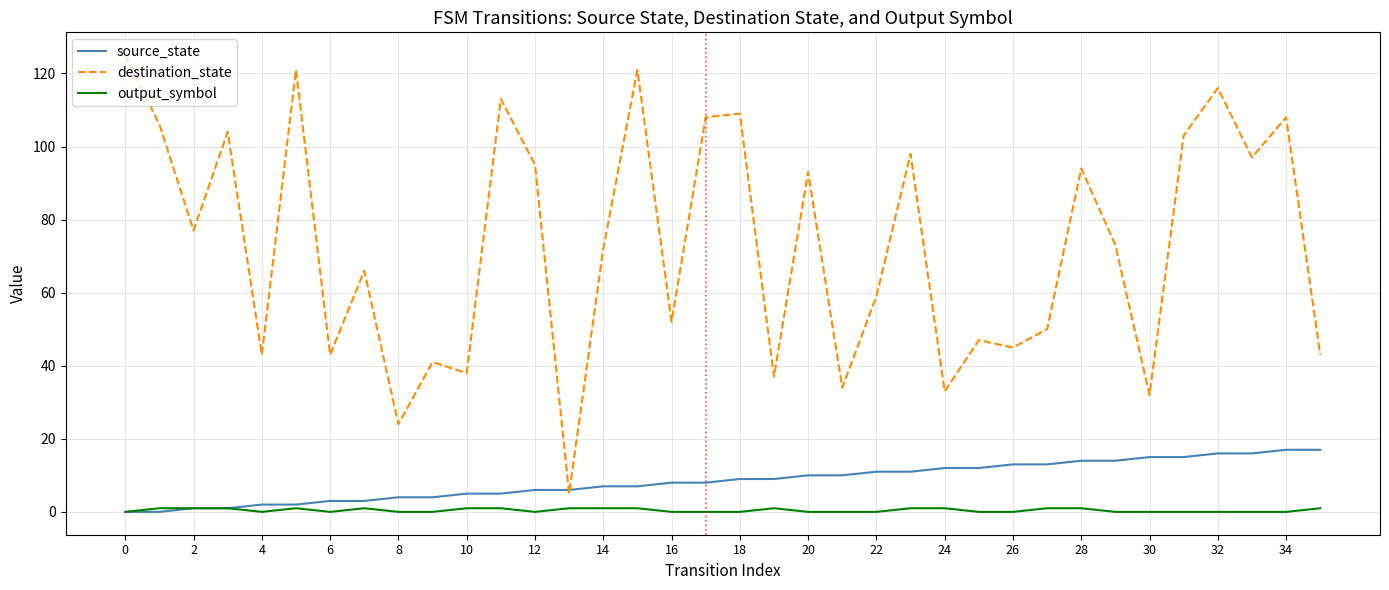

What is the sum of all source_state values?

306